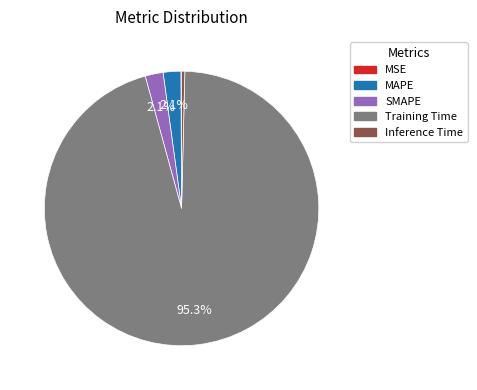

How much of the chart is everything except MAPE?

97.9%